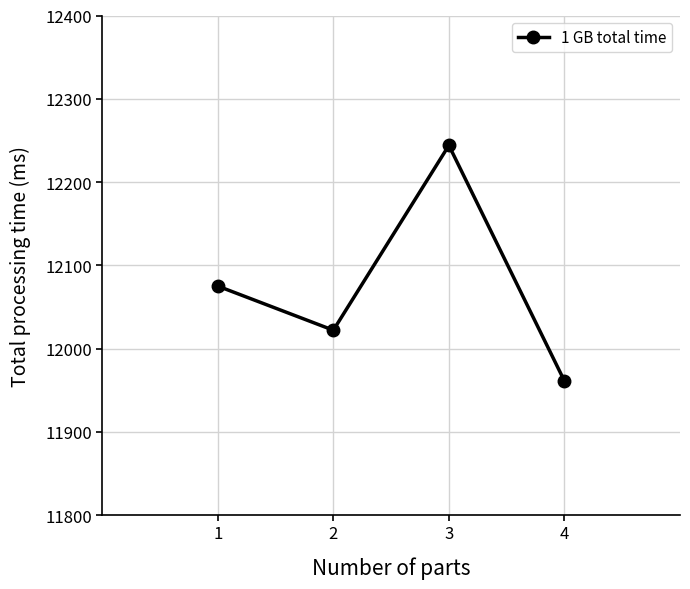

Reading right to left, list all the values displayed in this chart.

11961	12244	12022	12075